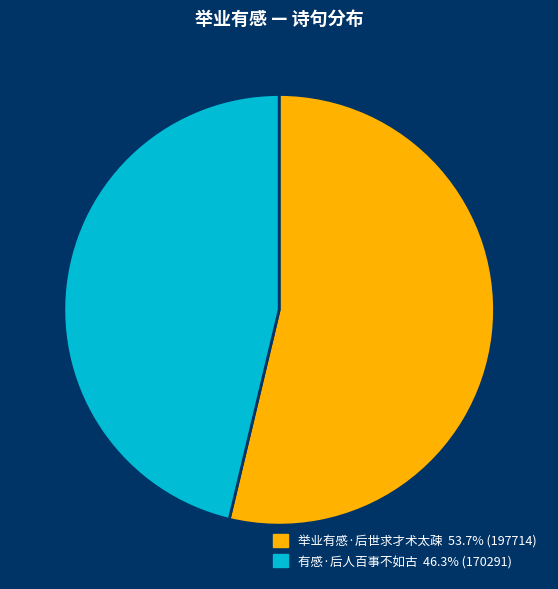

What is the smallest slice in the pie chart?

有感·后人百事不如古